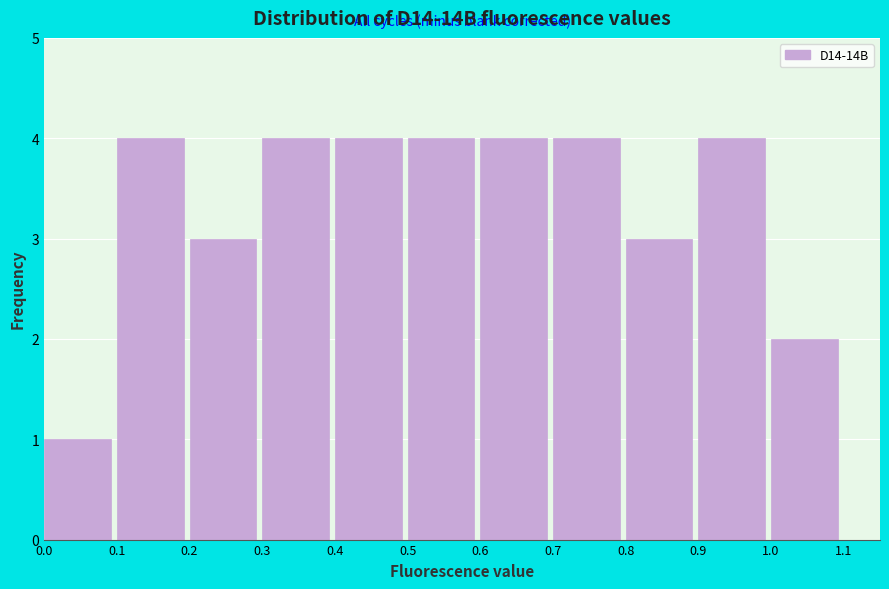

What is the height of the bar covering 0.9 to 1.0 on the x-axis? The values are not printed on the chart, so give them approximately, as read against the axis.

4